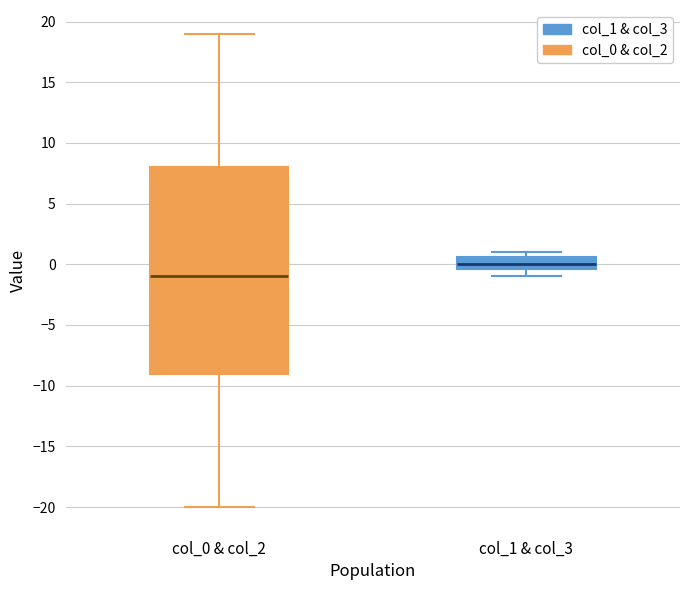

Which box has the highest median line?

col_1 & col_3